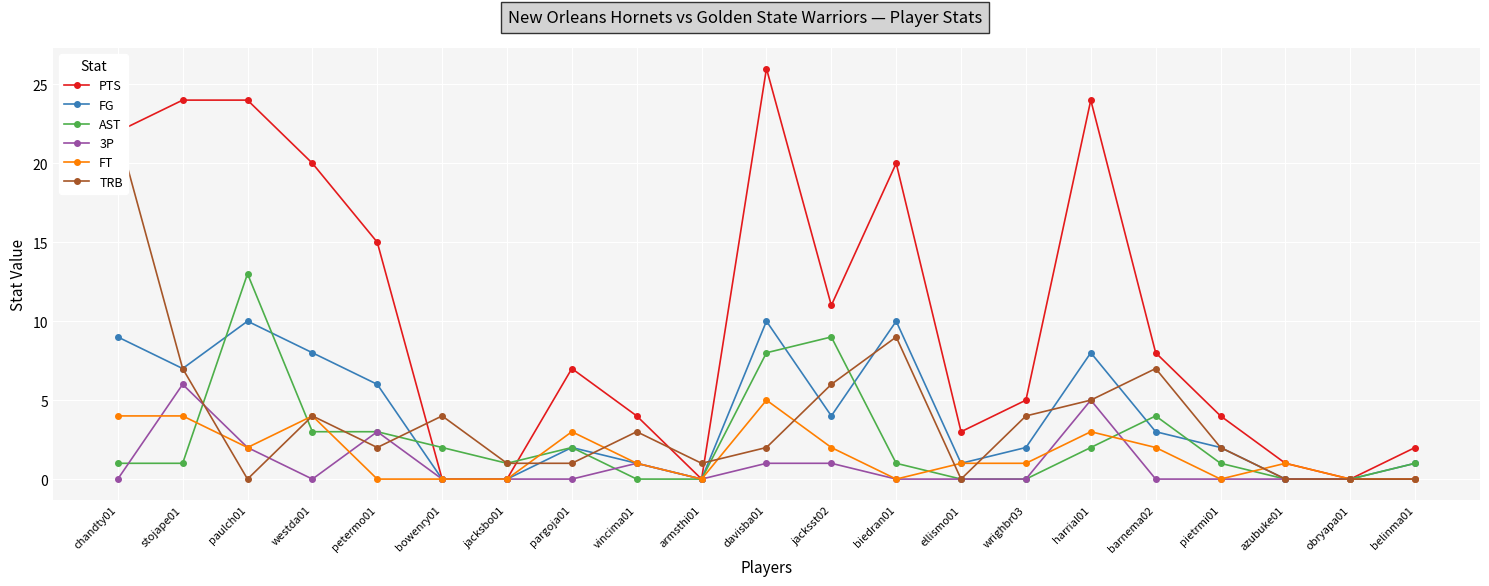

Between pargoja01 and armsthi01, which series saw the biggest shift?

PTS